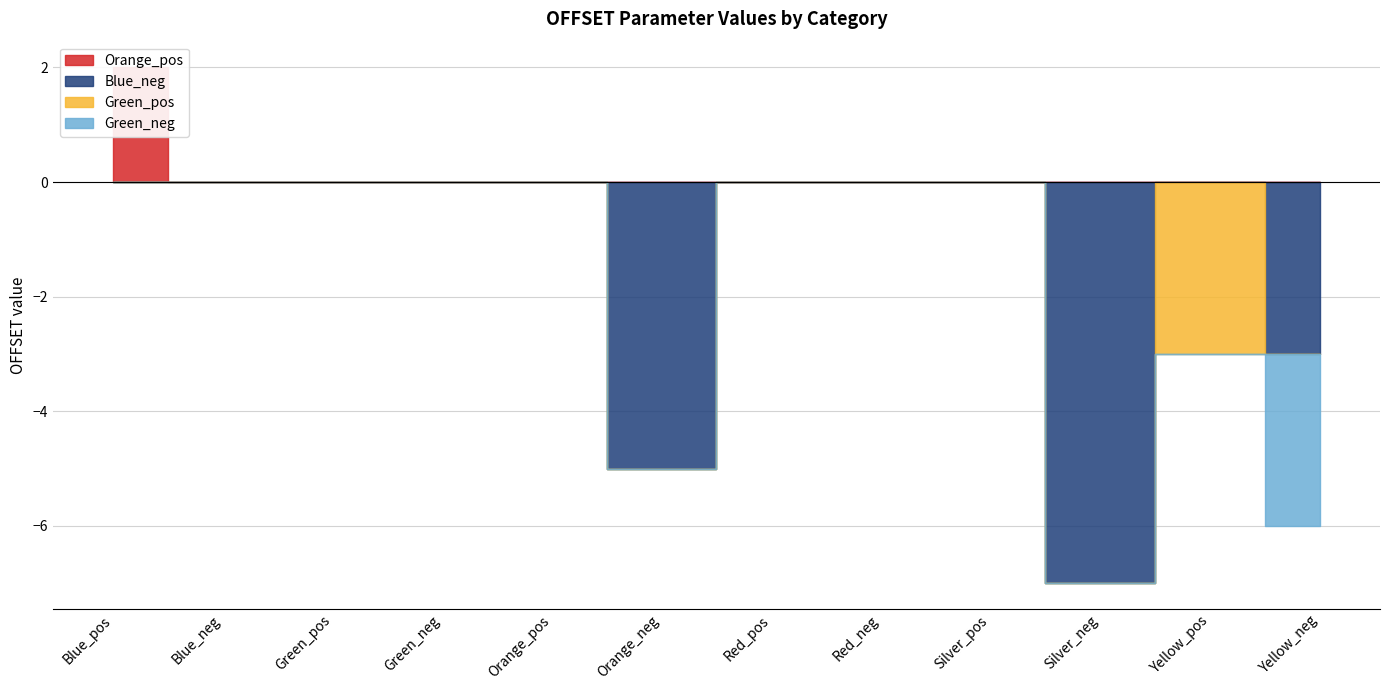

True or false: Red_neg and Orange_pos cross at least once.

False